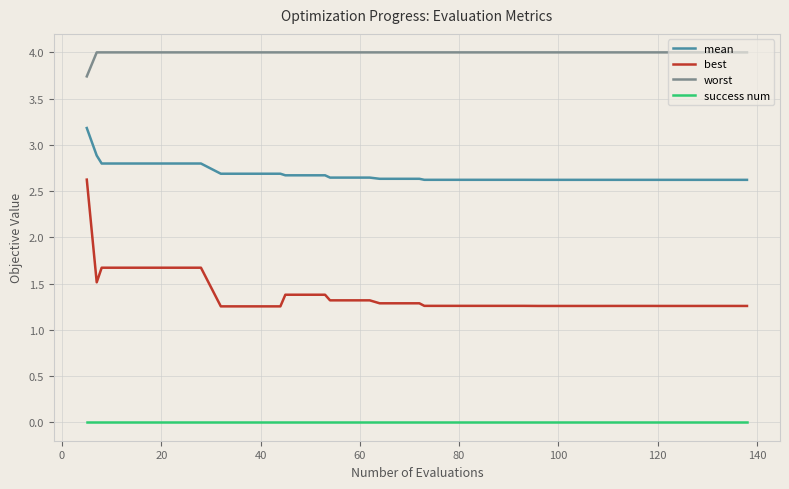

Which series has the largest total across all categories?

worst